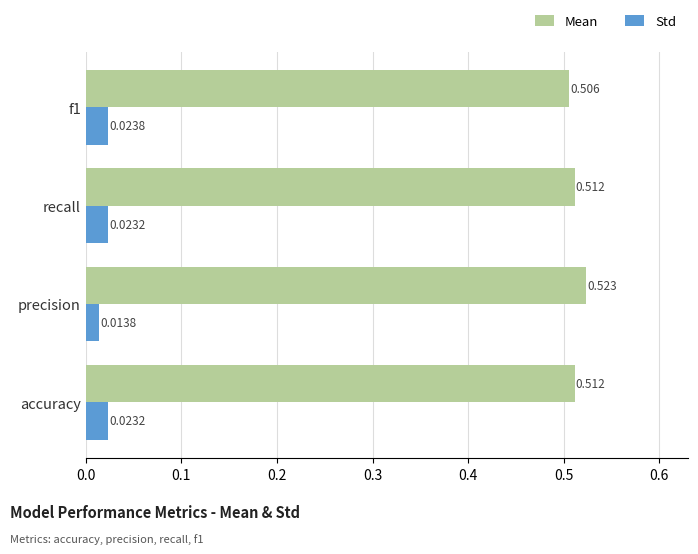

Is the value of Std at f1 greater than the value of Mean at recall?

No